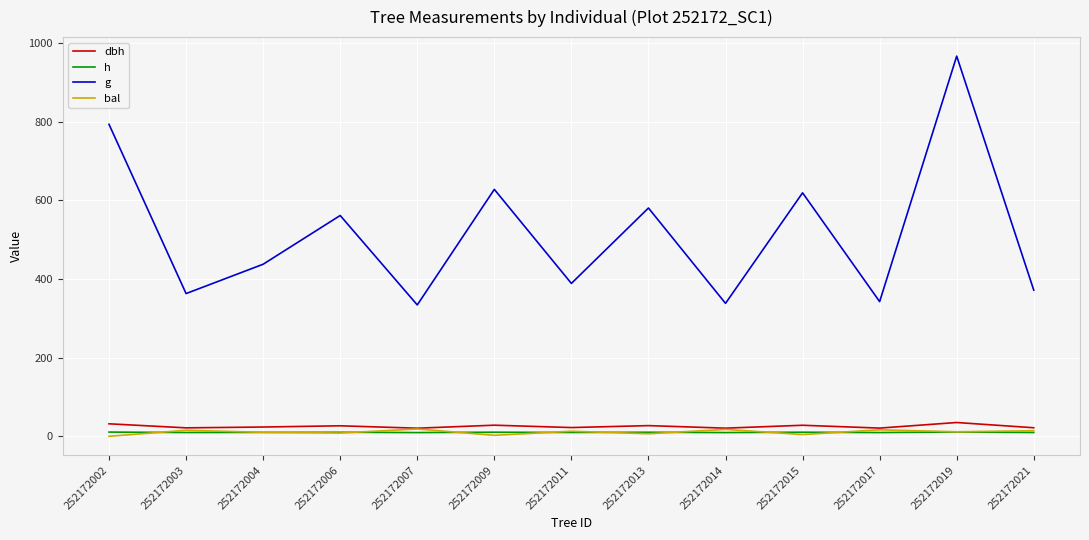

True or false: bal and g intersect in this chart.

False